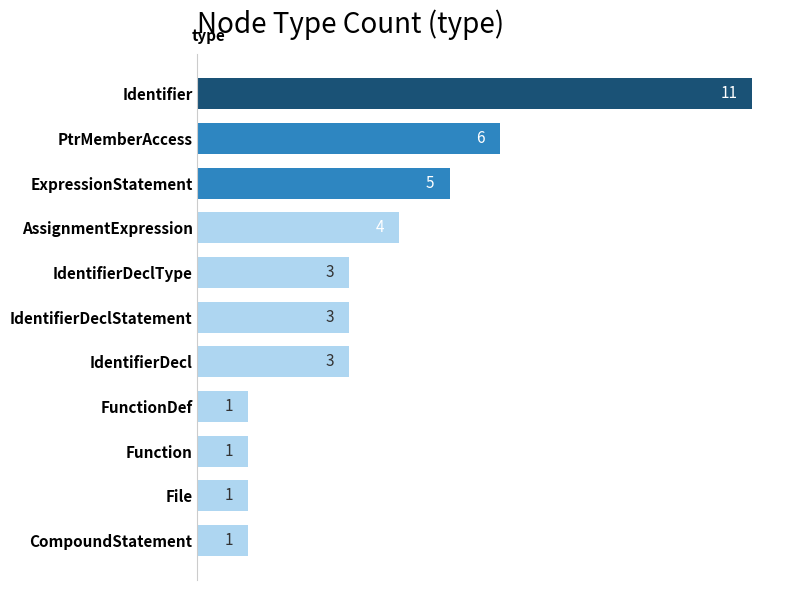

How many values are between 1 and 5?

9